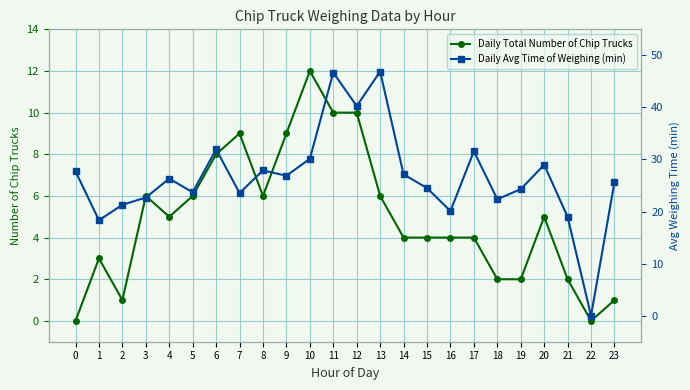

True or false: Daily Avg Time of Weighing (min) and Daily Total Number of Chip Trucks intersect in this chart.

False